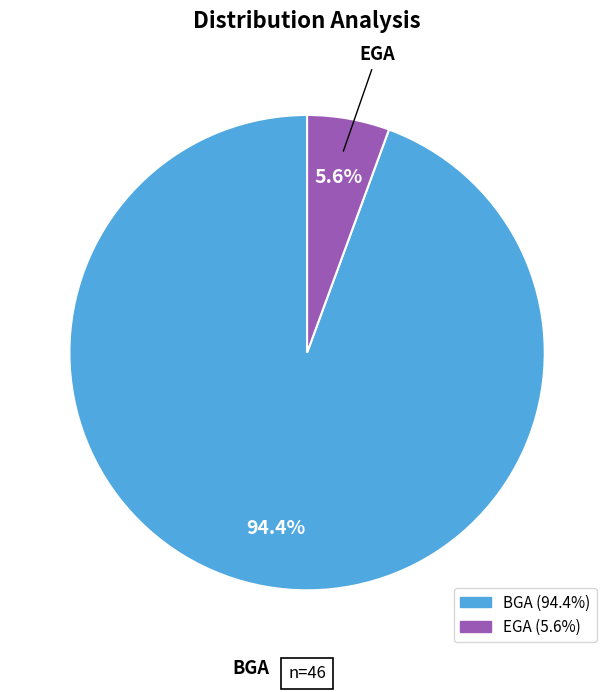

Is the sum of EGA and BGA greater than half?

Yes